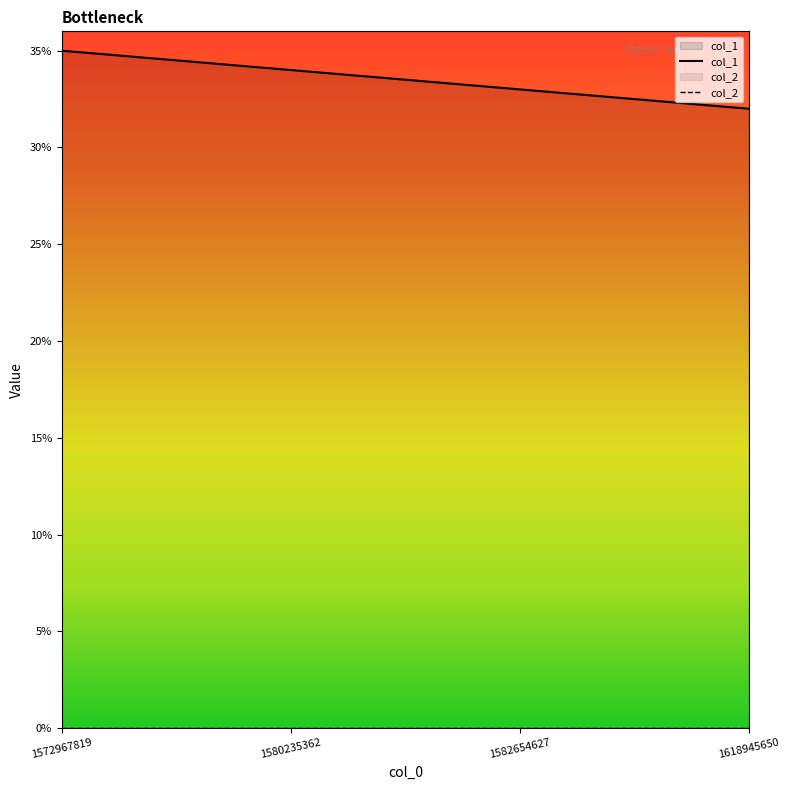

What is the value of the col_1 point at the 3rd from the left?

33